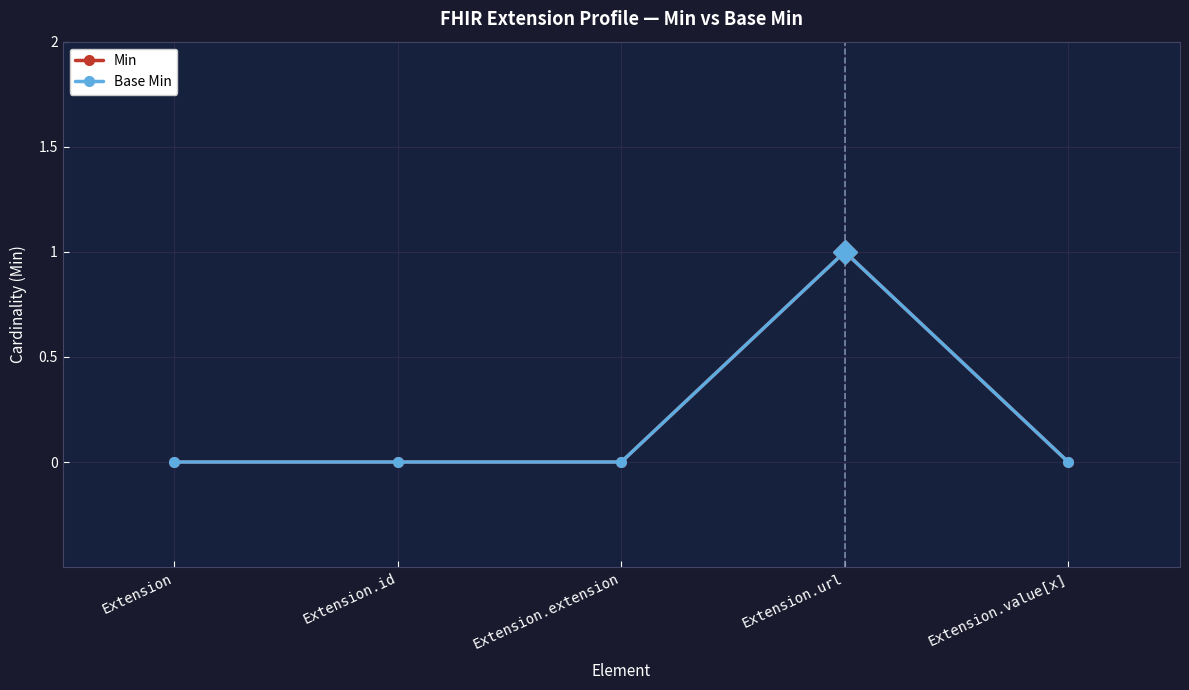

The value of Min at Extension.url is 1. True or false?

True